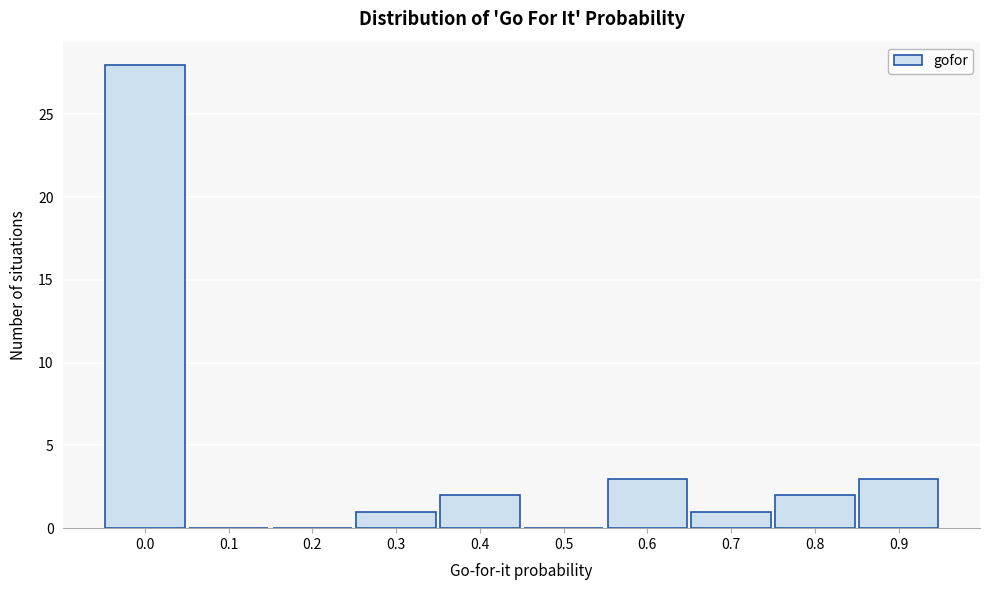

Reading left to right, transcribe all the data shown in this chart.

0.0=28	0.1=0	0.2=0	0.3=1	0.4=2	0.5=0	0.6=3	0.7=1	0.8=2	0.9=3